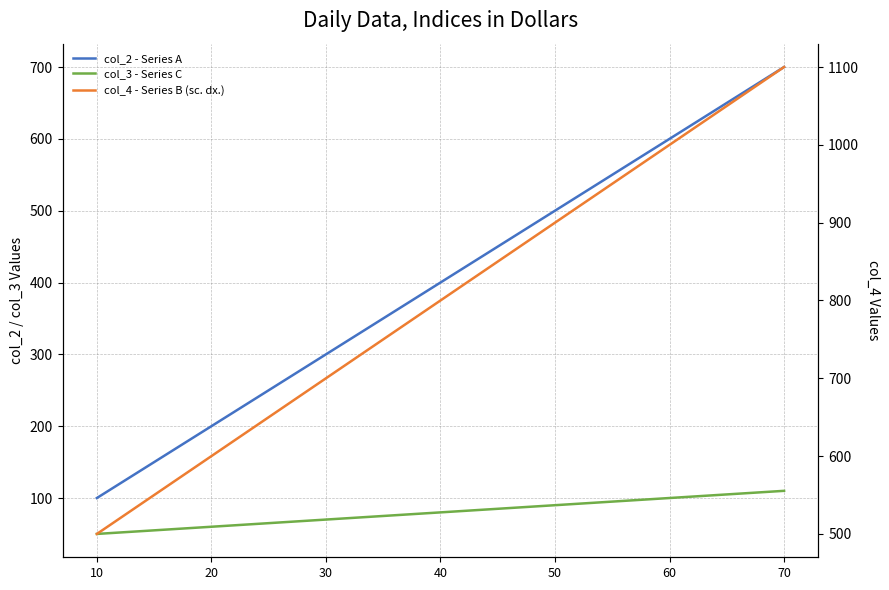

What is the difference between the highest and lowest values at 20?

540